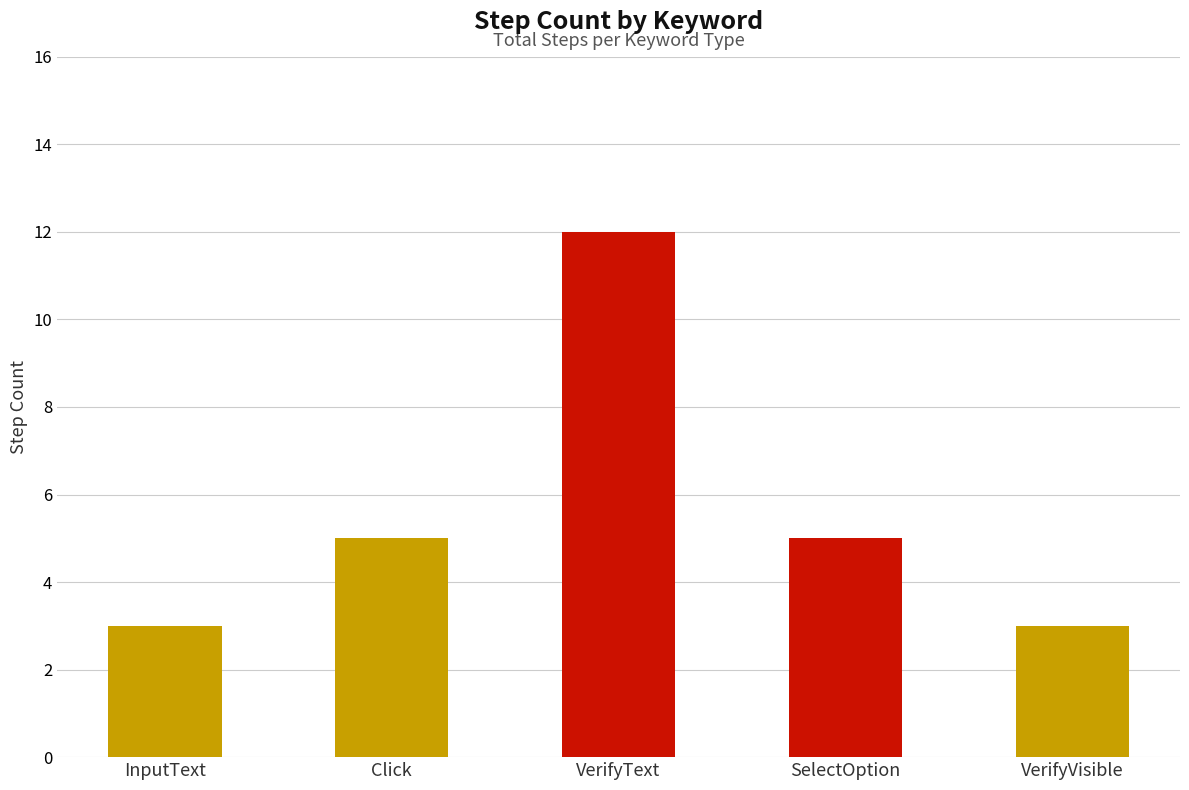

Read the value at VerifyVisible.

3